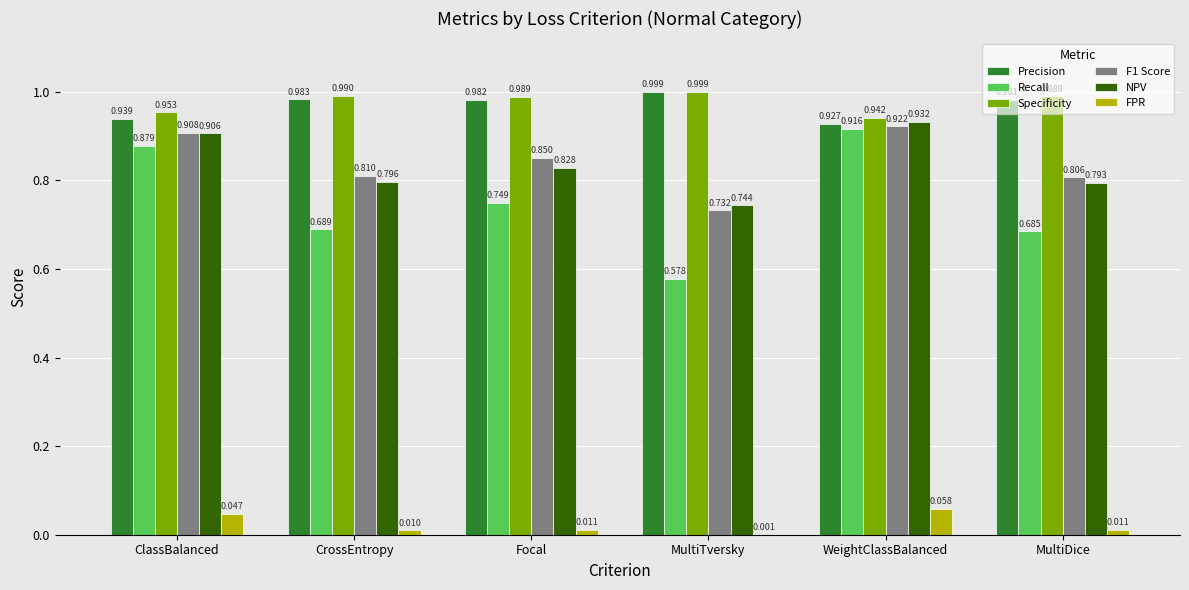

Which category has the highest value across all series?

MultiTversky